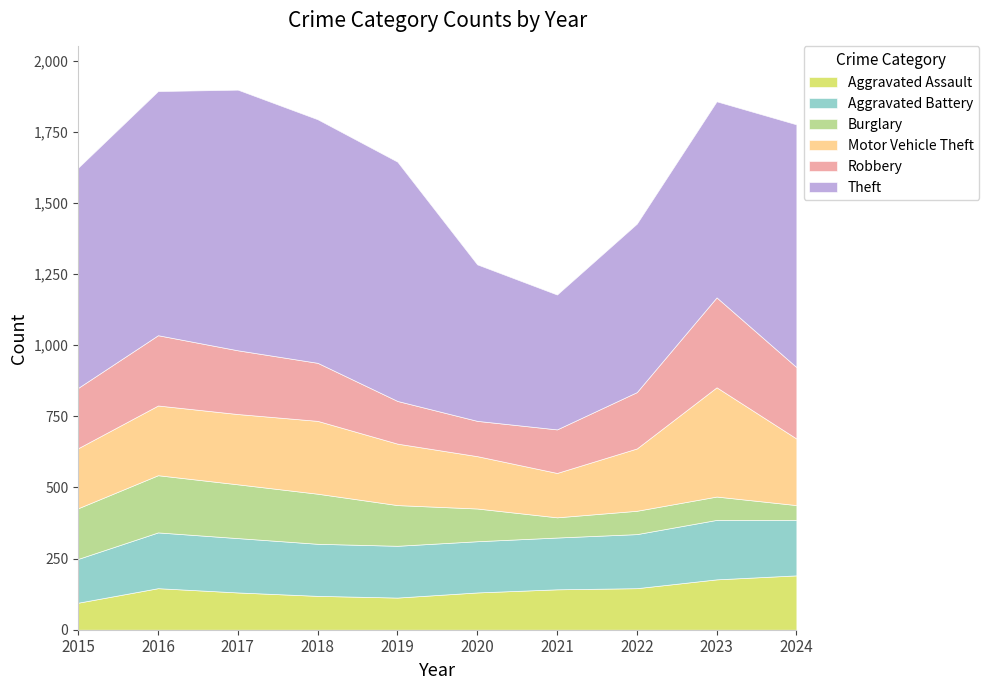

Rank the categories by Theft value from highest to lowest.

2017, 2016, 2018, 2024, 2019, 2015, 2023, 2022, 2020, 2021